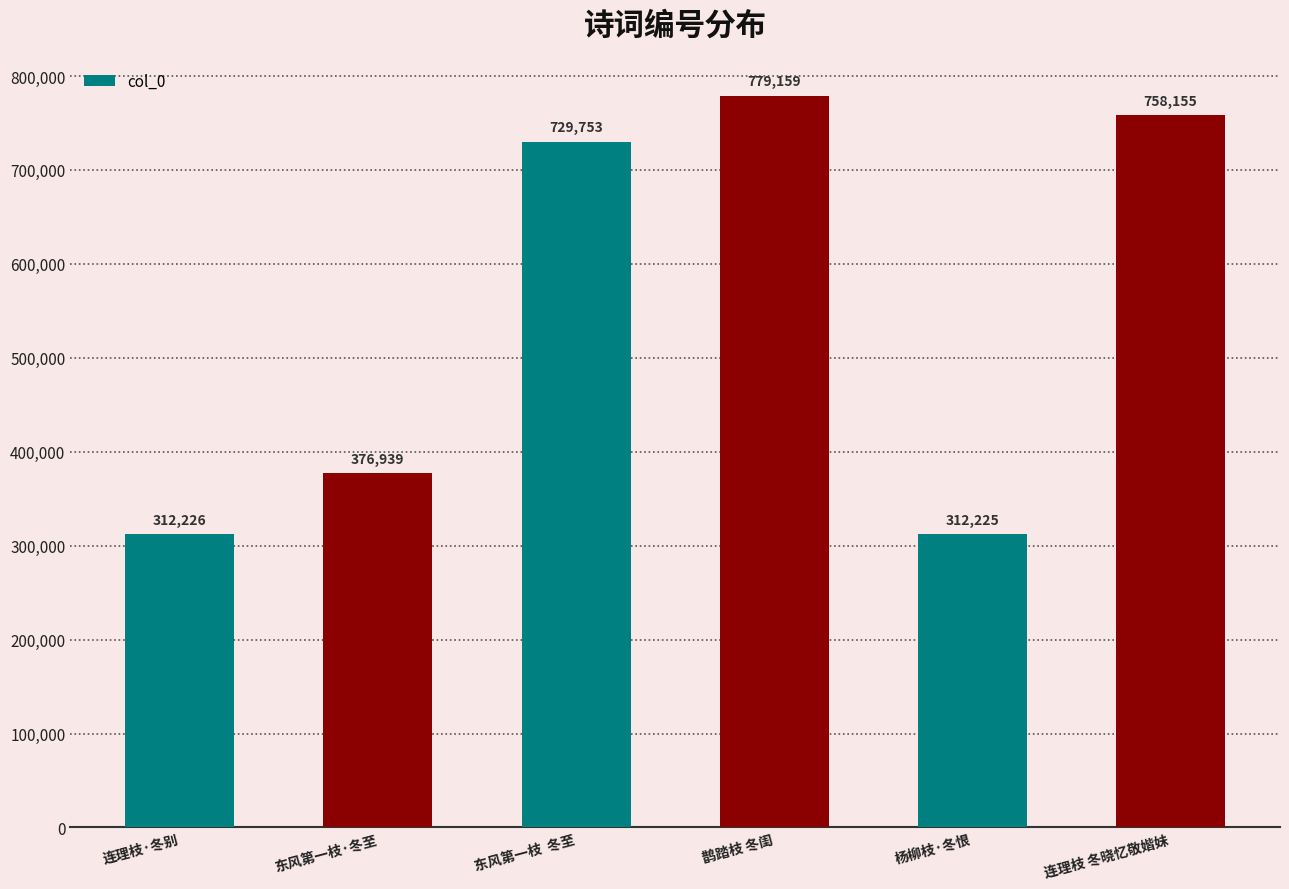

What is the label of the 2nd bar from the right?

杨柳枝·冬恨